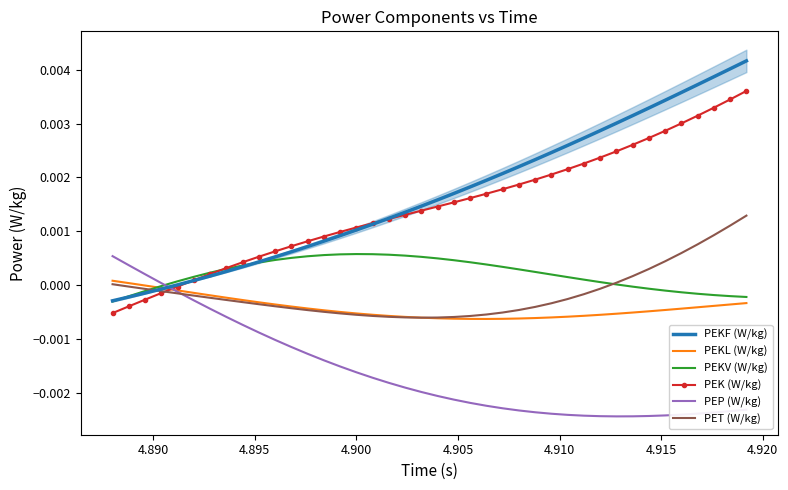

How many data points in PEKF (W/kg) are above 0?

36